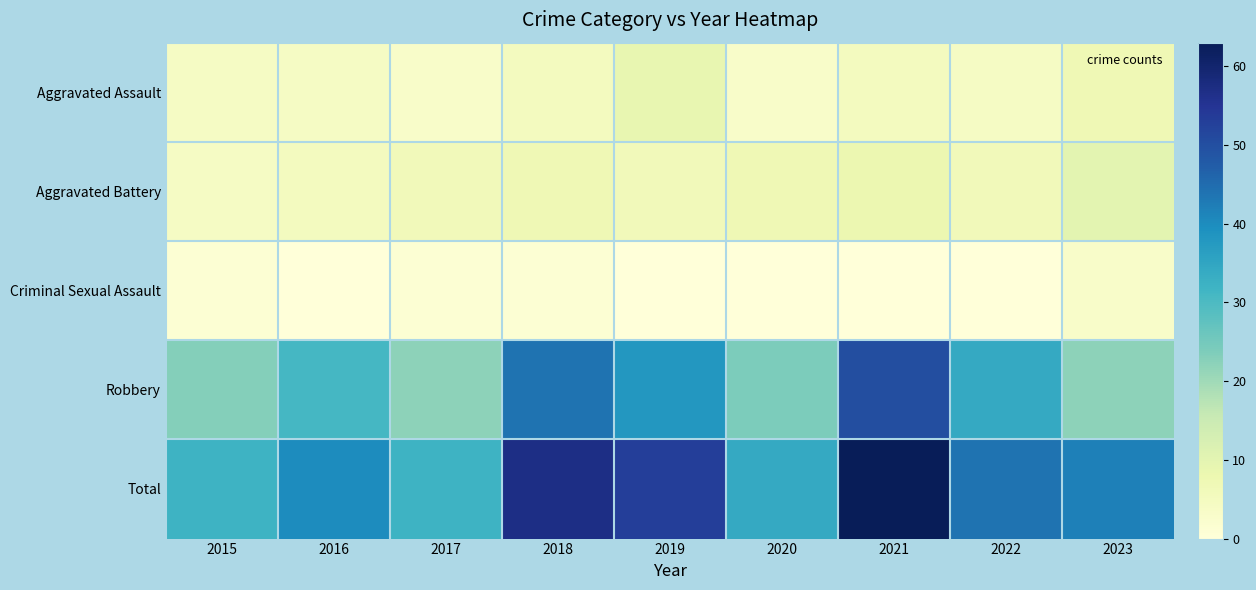

Between 2017 and 2018, which series saw the biggest shift?

Total